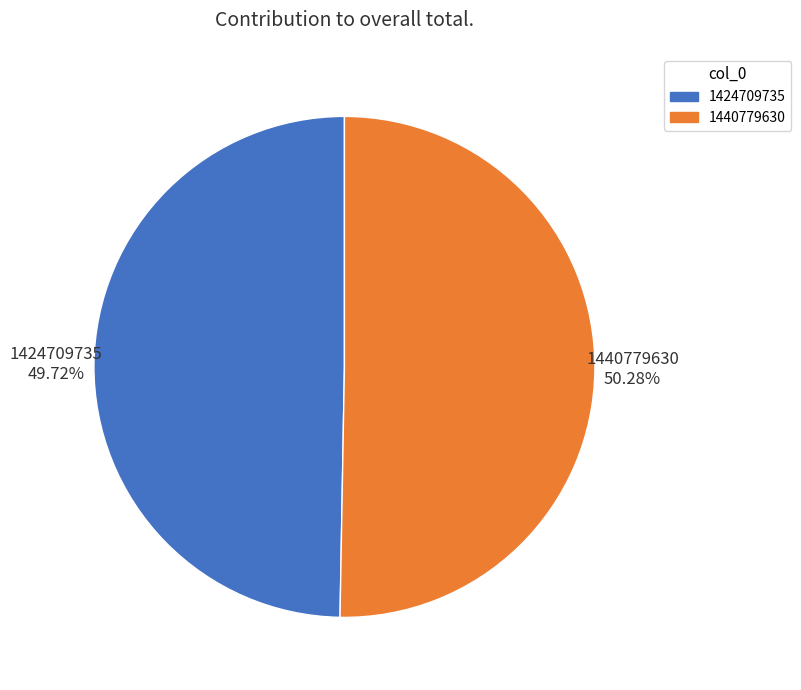

What is the smallest slice in the pie chart?

1424709735